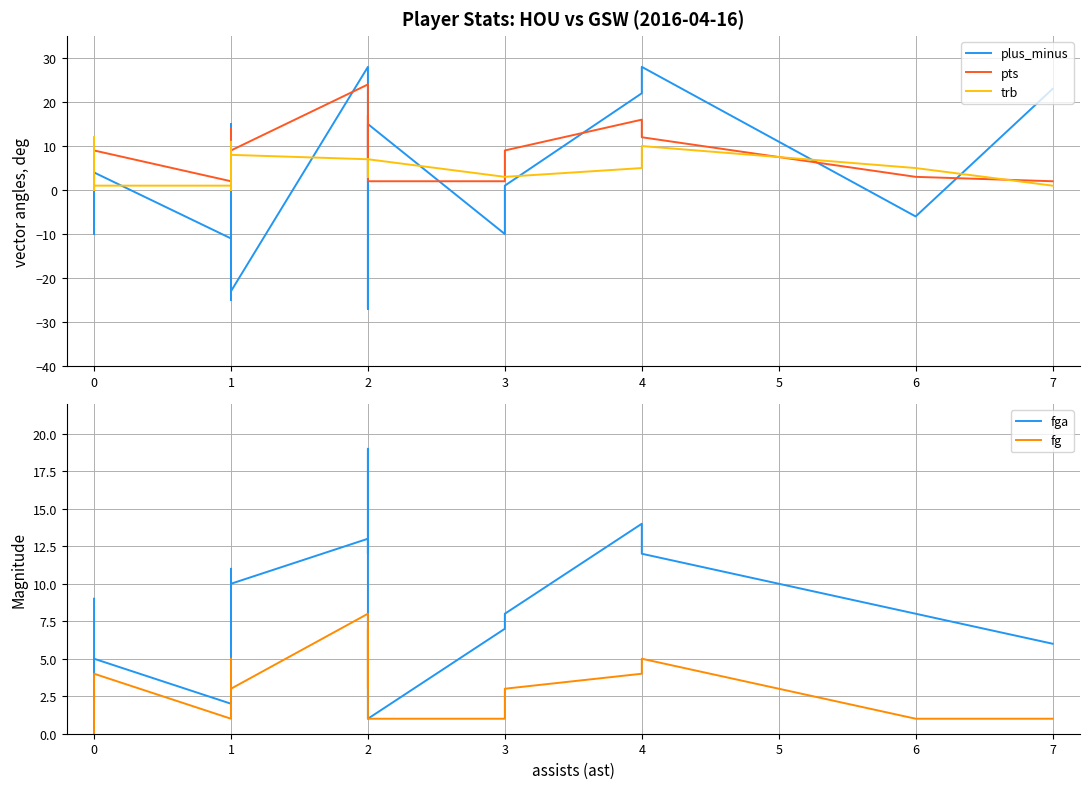

In fga, how many points are higher than both neighbors (excluding endpoints)?

6